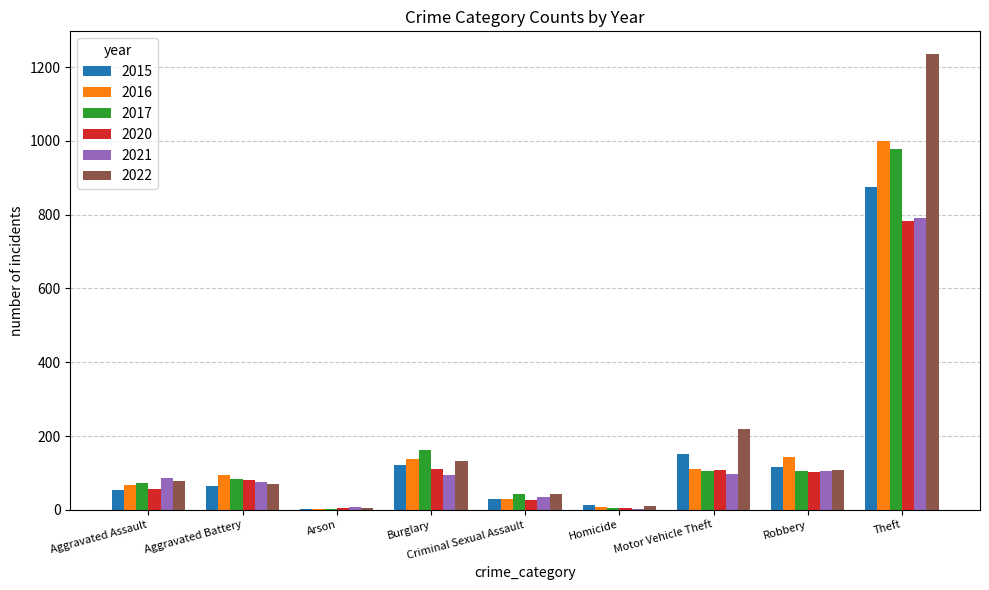

What is the total value across all series at Criminal Sexual Assault?

206